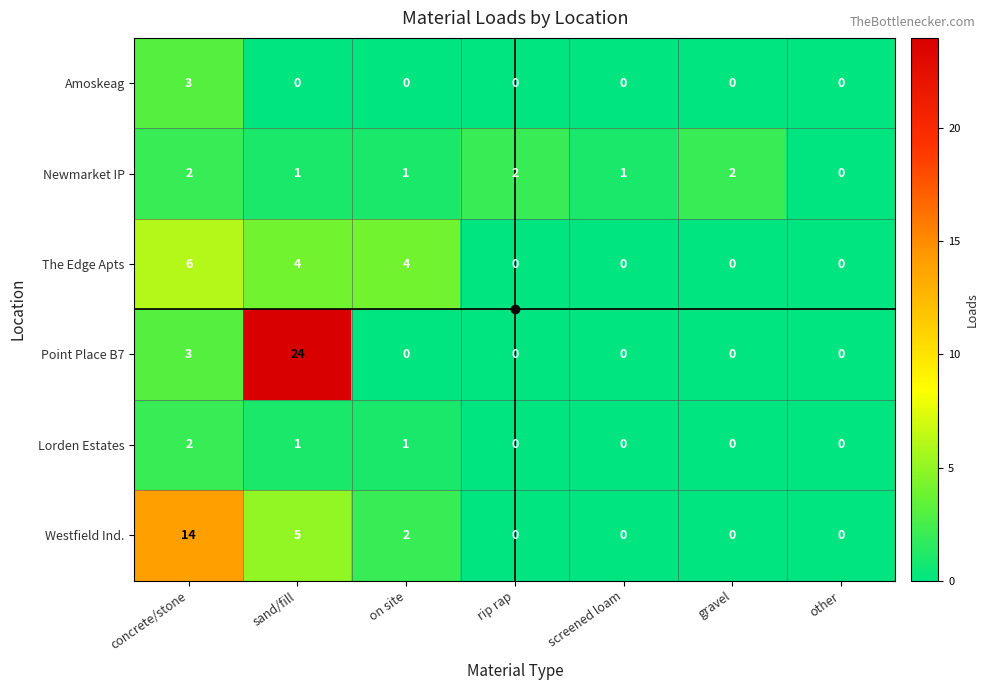

At which category is the sum across all series the highest?

sand/fill